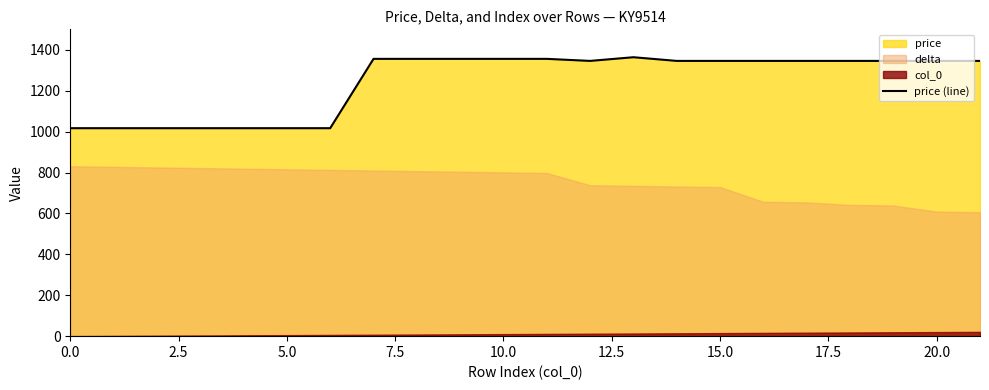

What is the maximum value shown in the chart?

1364